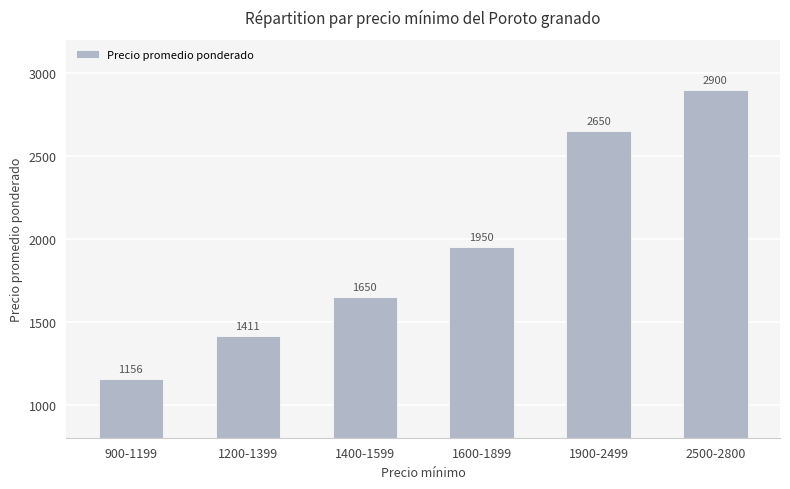

How many categories are shown in the chart?

6